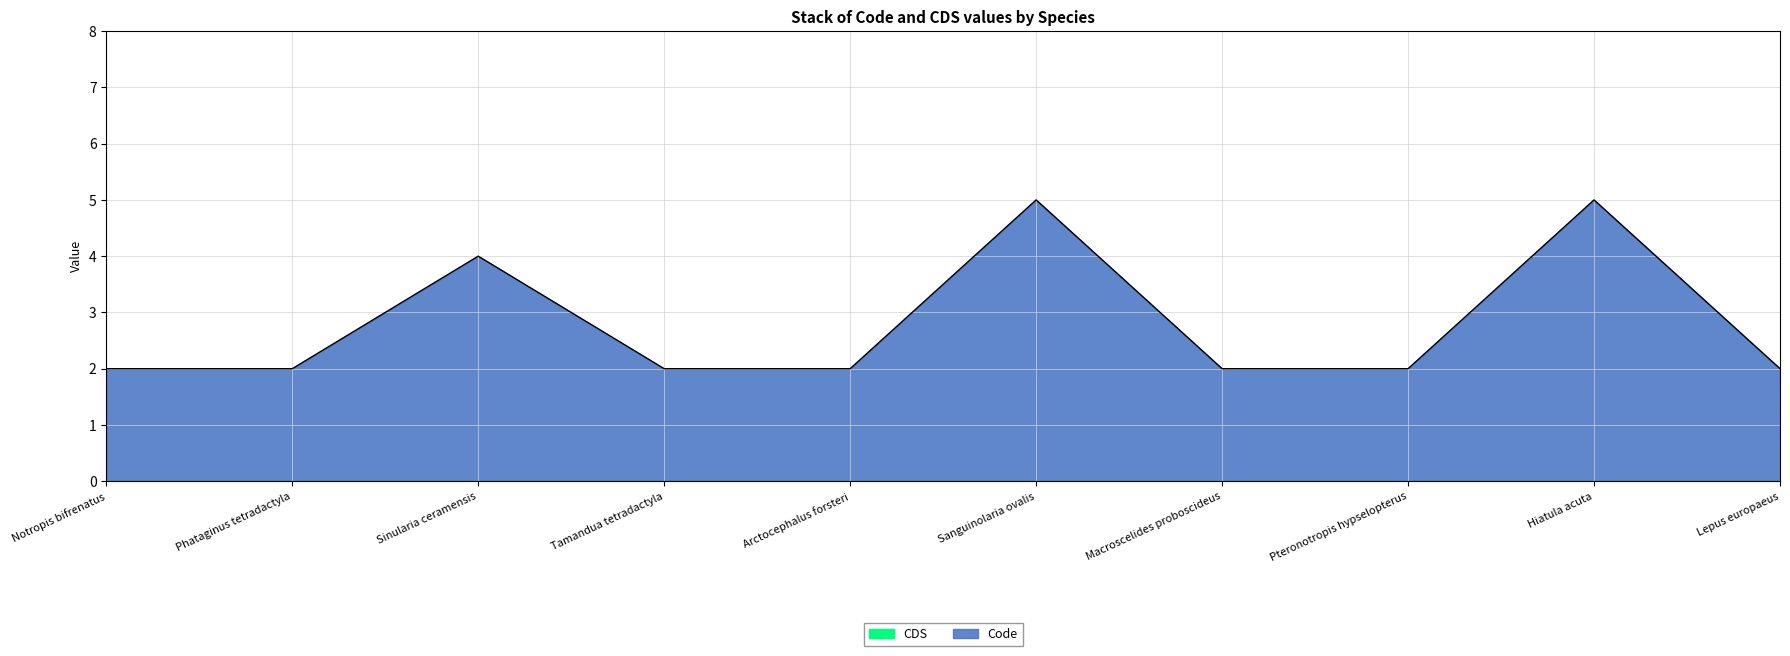

Is it true that the value at Sinularia ceramensis is 4?

True